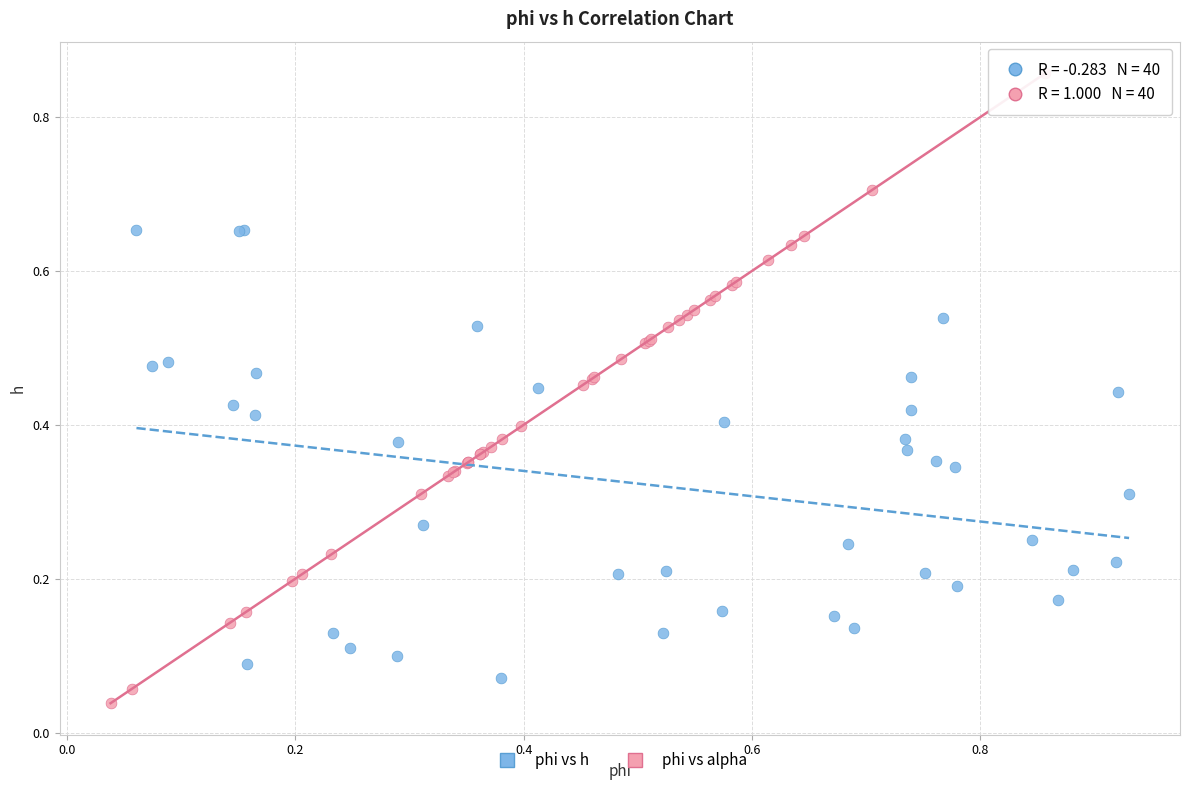

Which series contains the highest Y value?

phi vs alpha